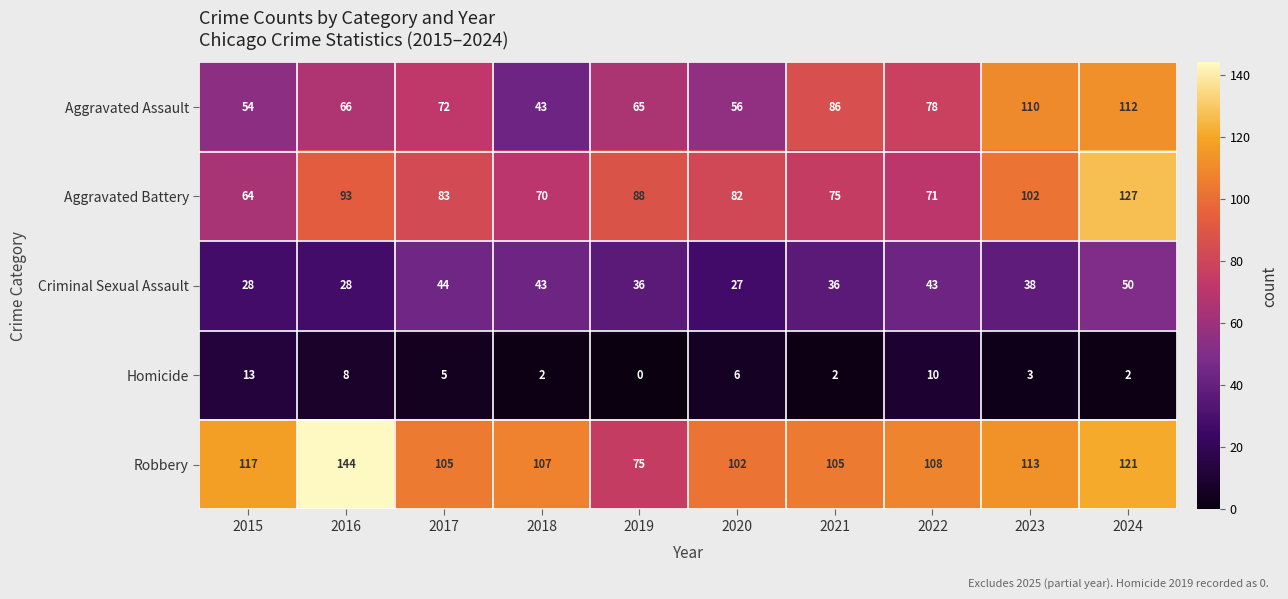

Is it true that Criminal Sexual Assault equals 13 at 2019?

False